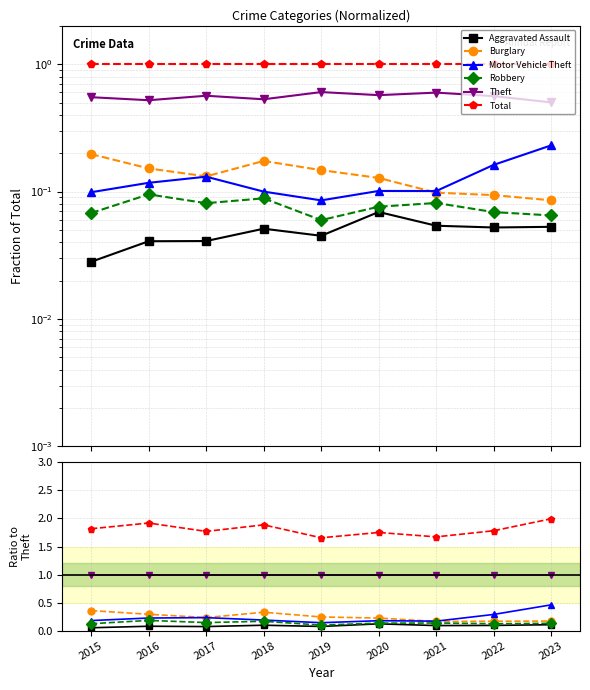

Rank the series at 2021 from lowest to highest value.

Aggravated Assault, Robbery, Burglary, Motor Vehicle Theft, Theft, Total